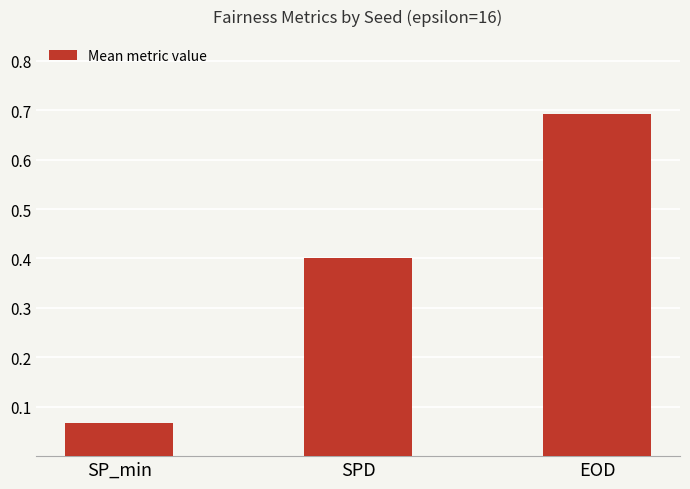

What is the label of the 3rd bar from the left?

EOD